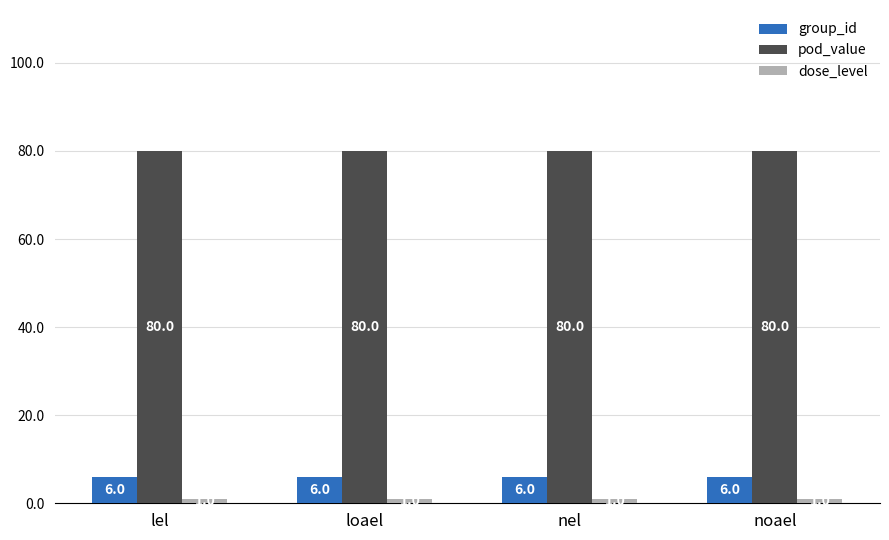

What is the average value of the group_id series?

6